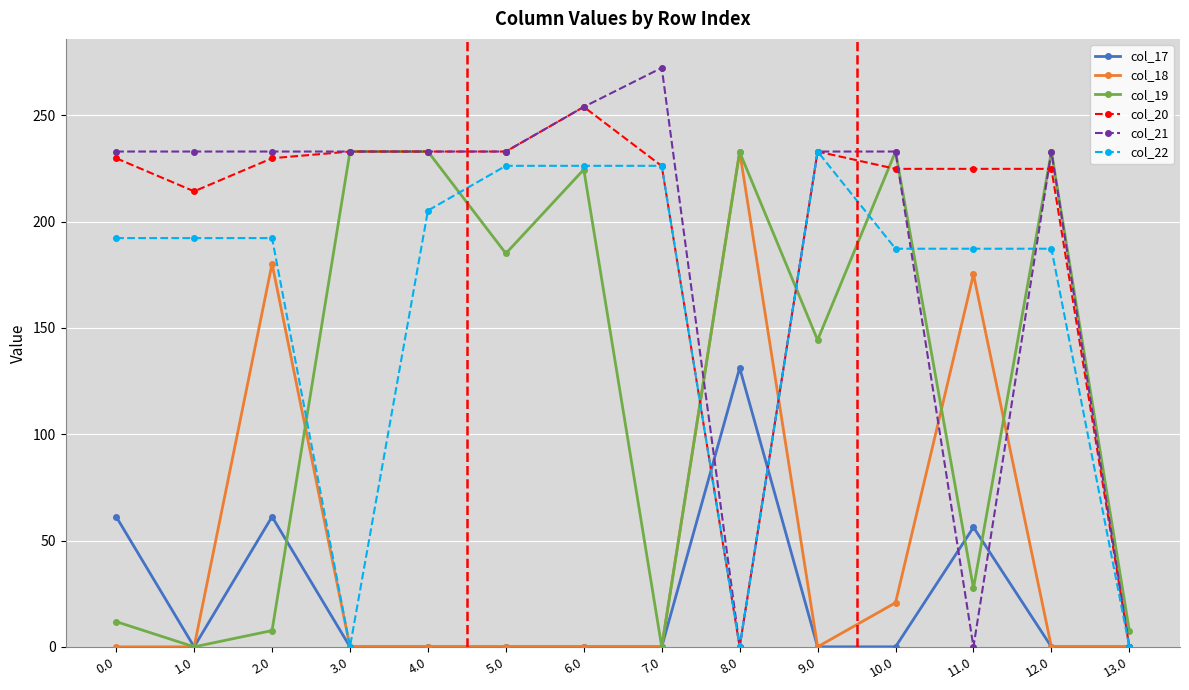

What is the spread (max minus min) of values at 7.0?

272.4